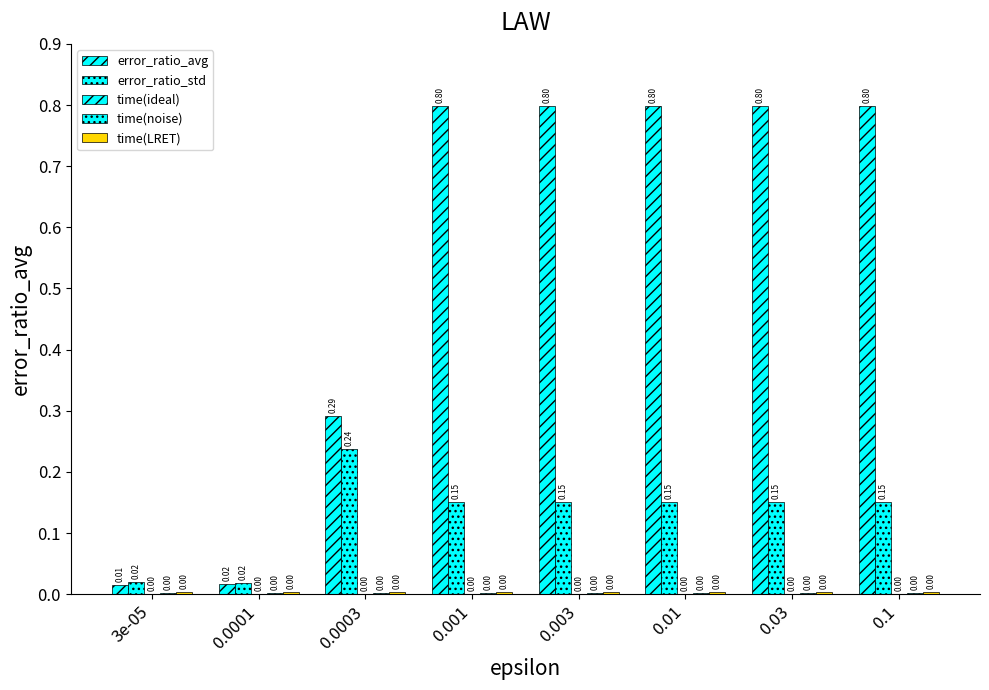

Between 0.0003 and 0.003, which series saw the biggest shift?

error_ratio_avg